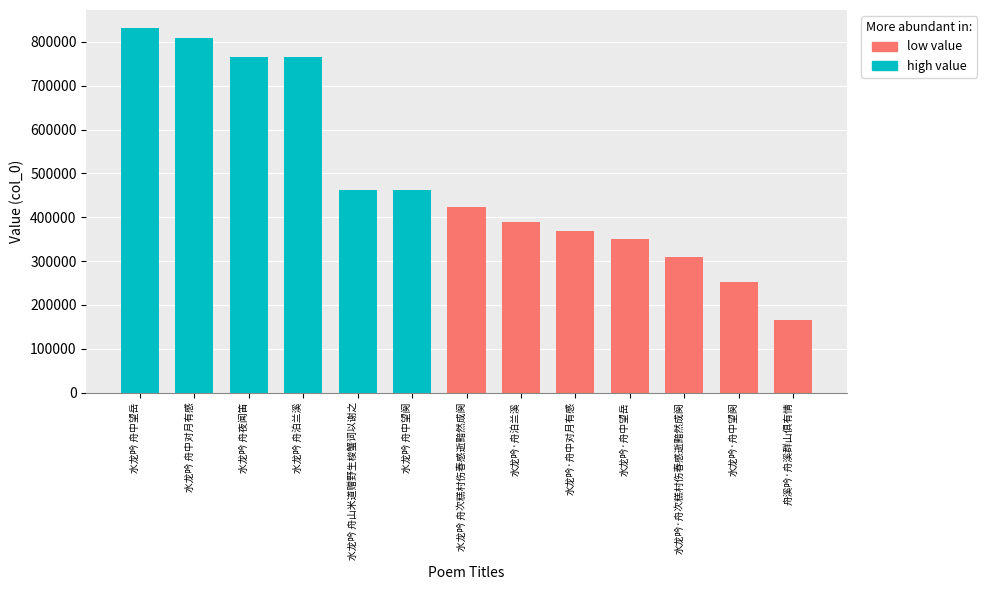

Does the chart contain stacked bars?

No